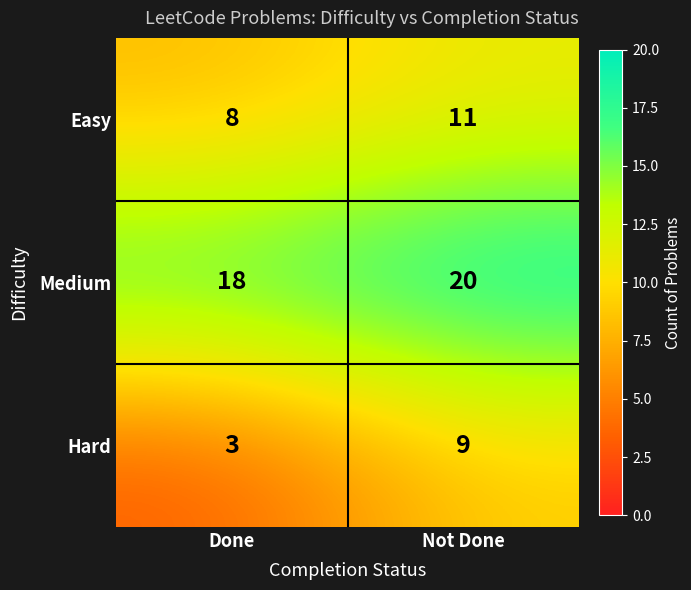

What is the spread (max minus min) of values at Not Done?

11